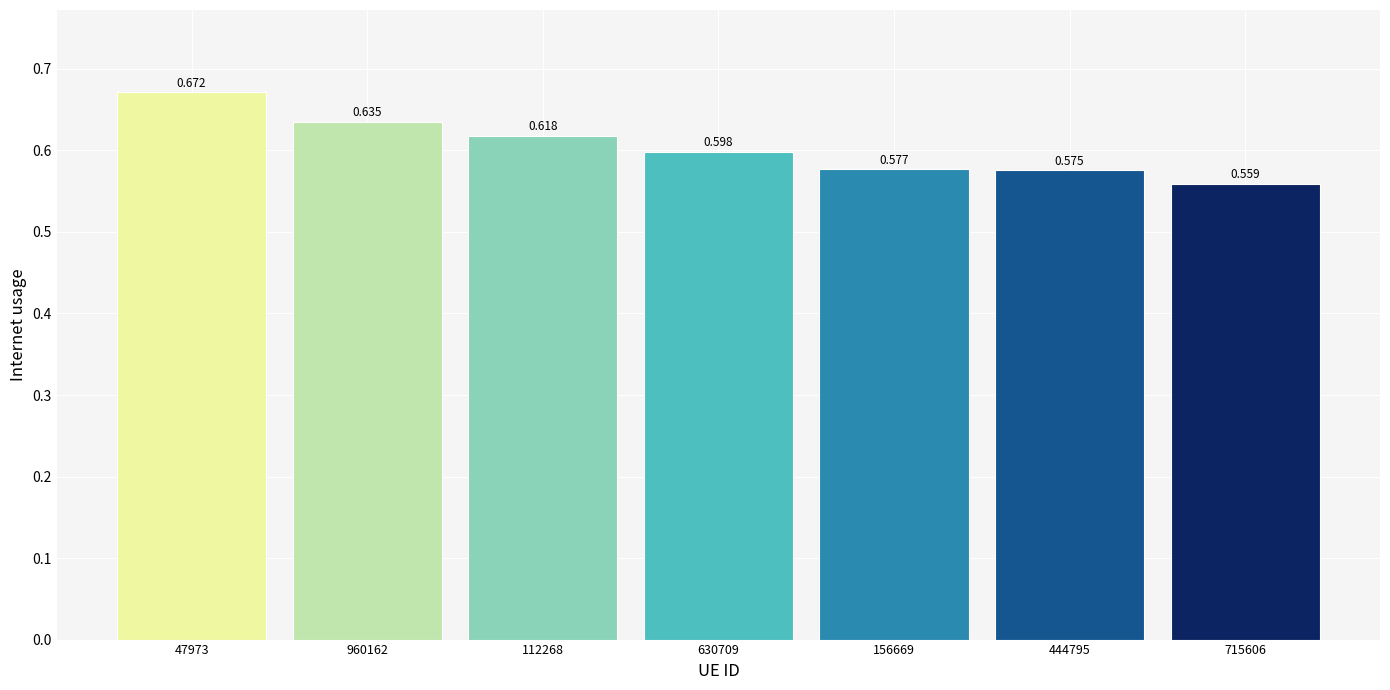

Does the chart contain any negative values?

No